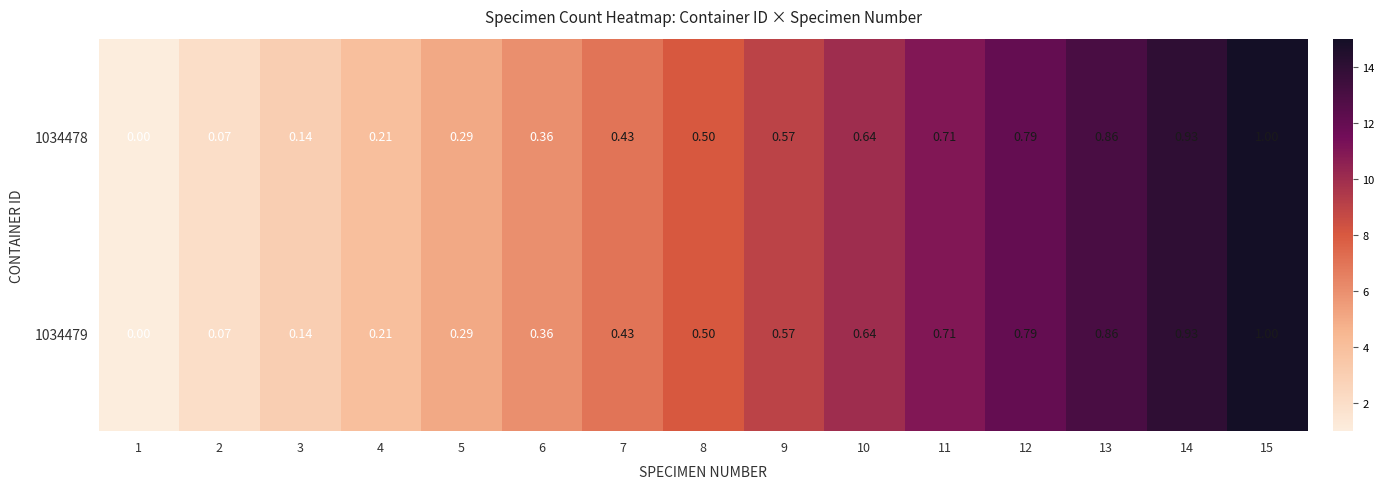

Is the value of 1034478 at 13 greater than the value of 1034479 at 10?

Yes